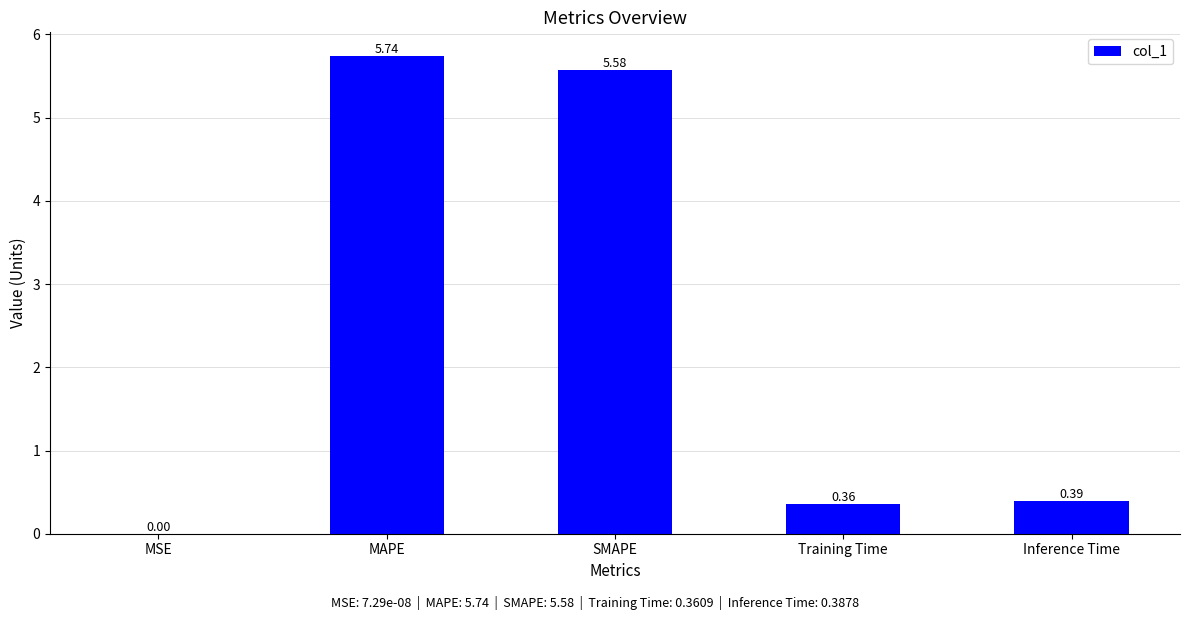

The chart shows a value of 3.4 at MAPE. True or false?

False